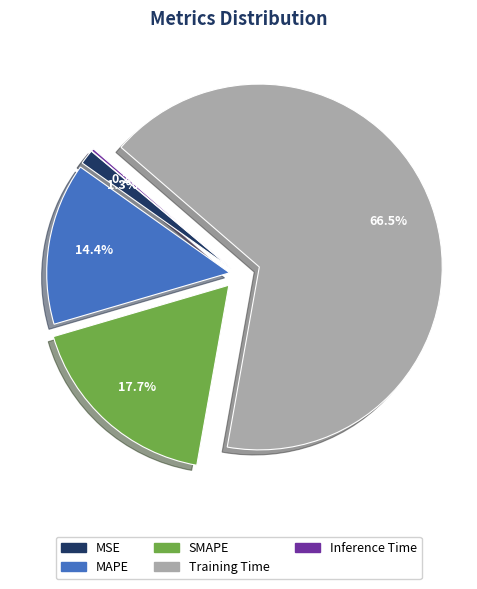

Does any single category account for the majority?

Yes